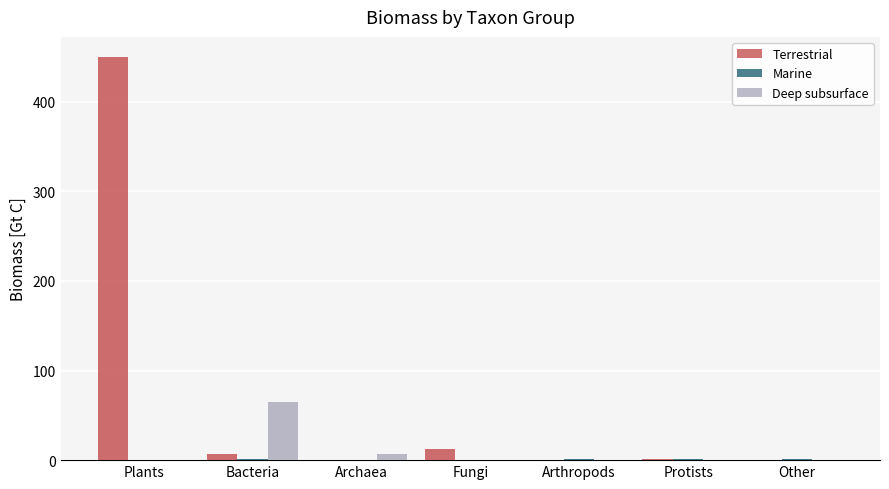

What position from the right is Other?

1